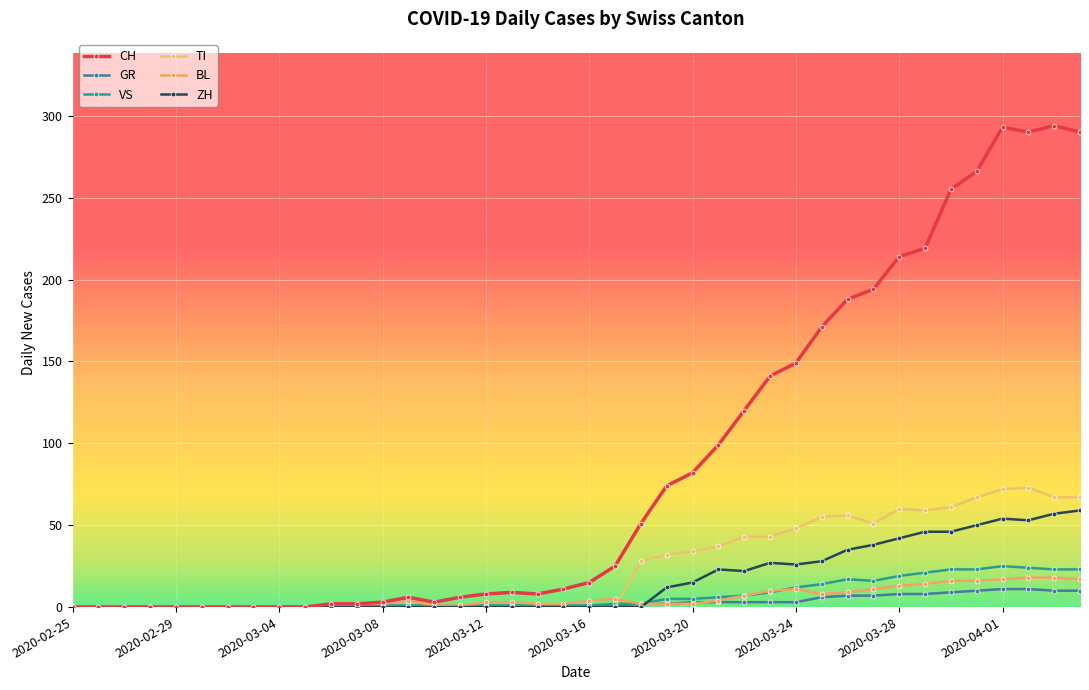

True or false: TI and CH cross at least once.

False